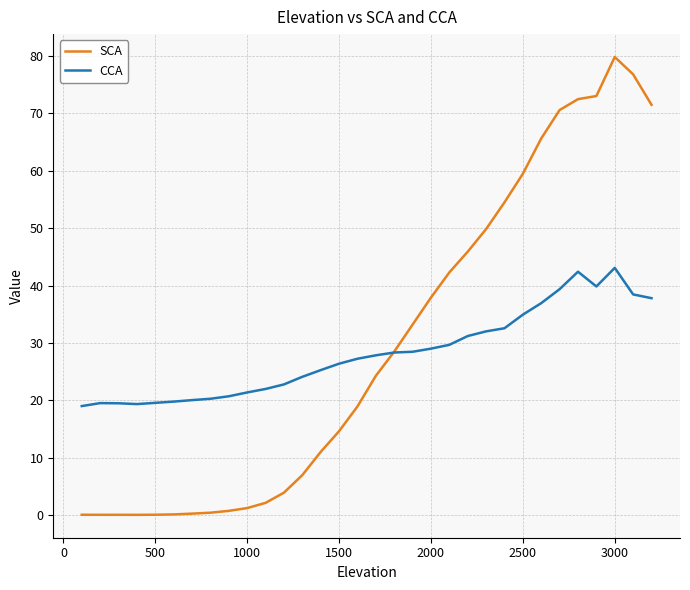

Which series has the widest spread of values?

SCA